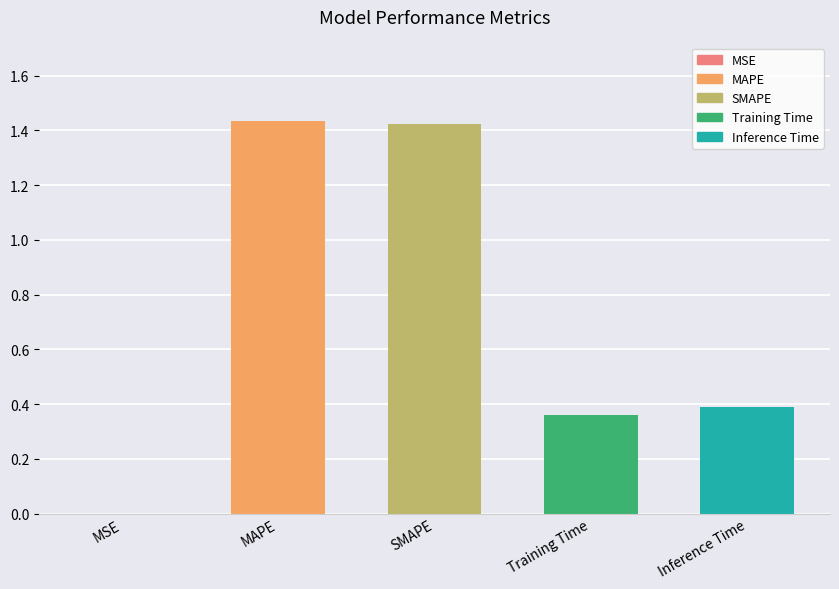

Between MAPE and Training Time, which is larger?

MAPE